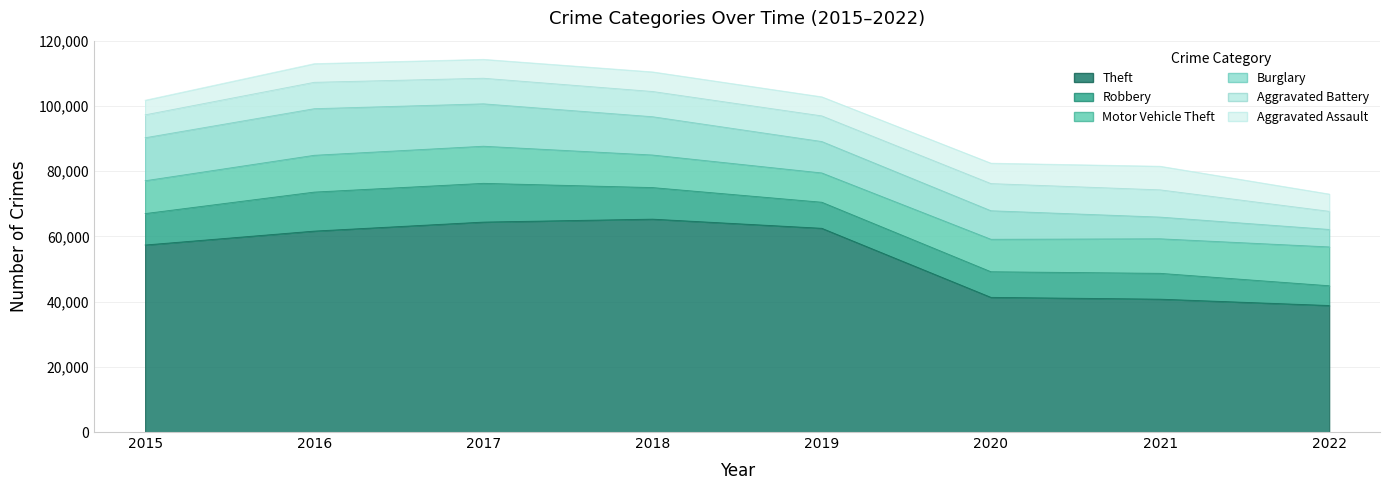

Is it true that Aggravated Battery equals 2253 at 2018?

False